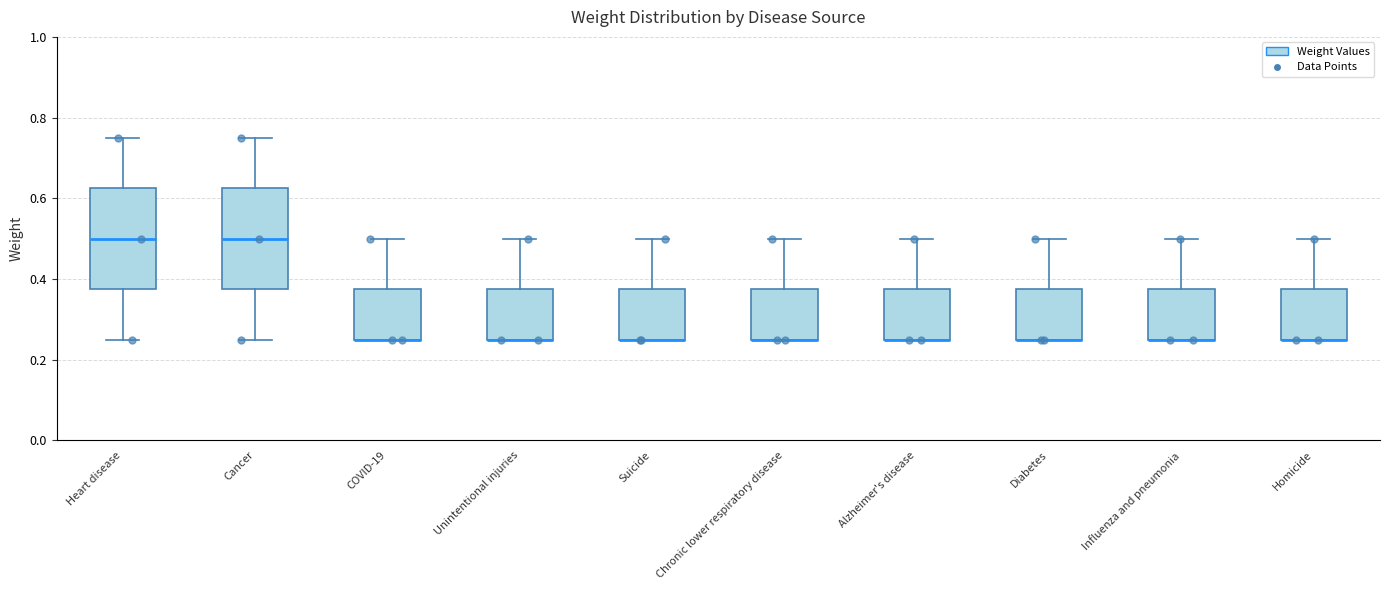

Where does the lower whisker of the box for Cancer end on the y-axis? The values are not printed on the chart, so give them approximately, as read against the axis.

0.26